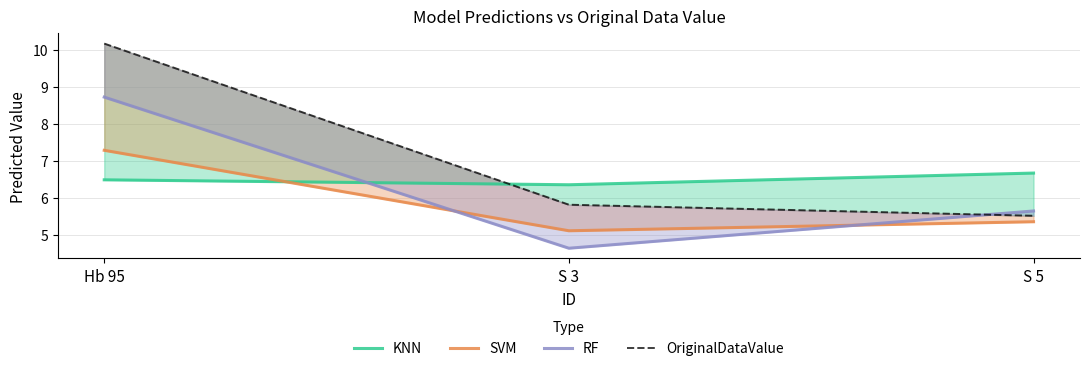

Rank the series by their maximum value, from highest to lowest.

OriginalDataValue, RF, SVM, KNN